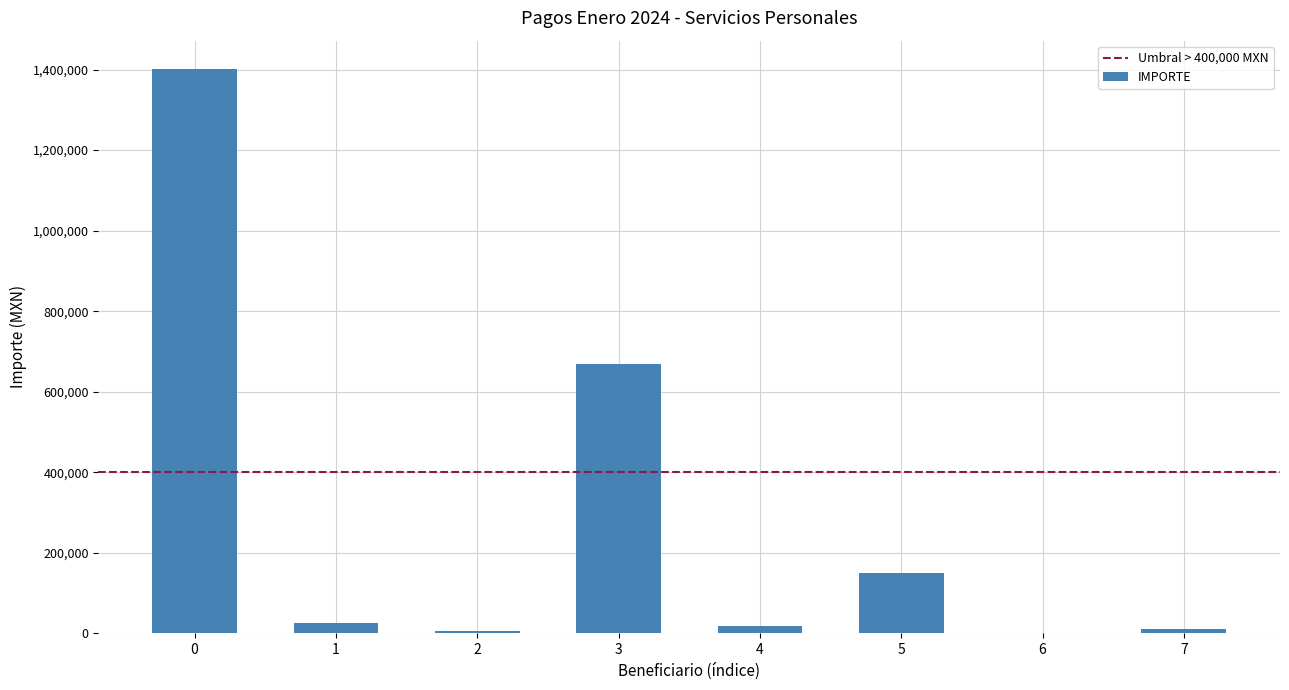

What is the greatest value displayed?

1401745.6